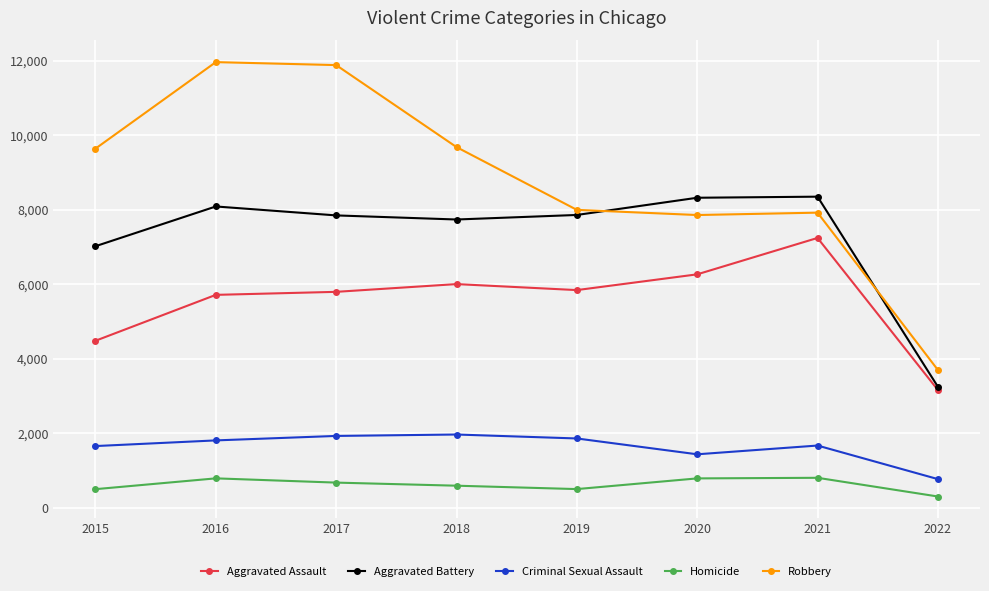

True or false: Criminal Sexual Assault and Robbery cross at least once.

False